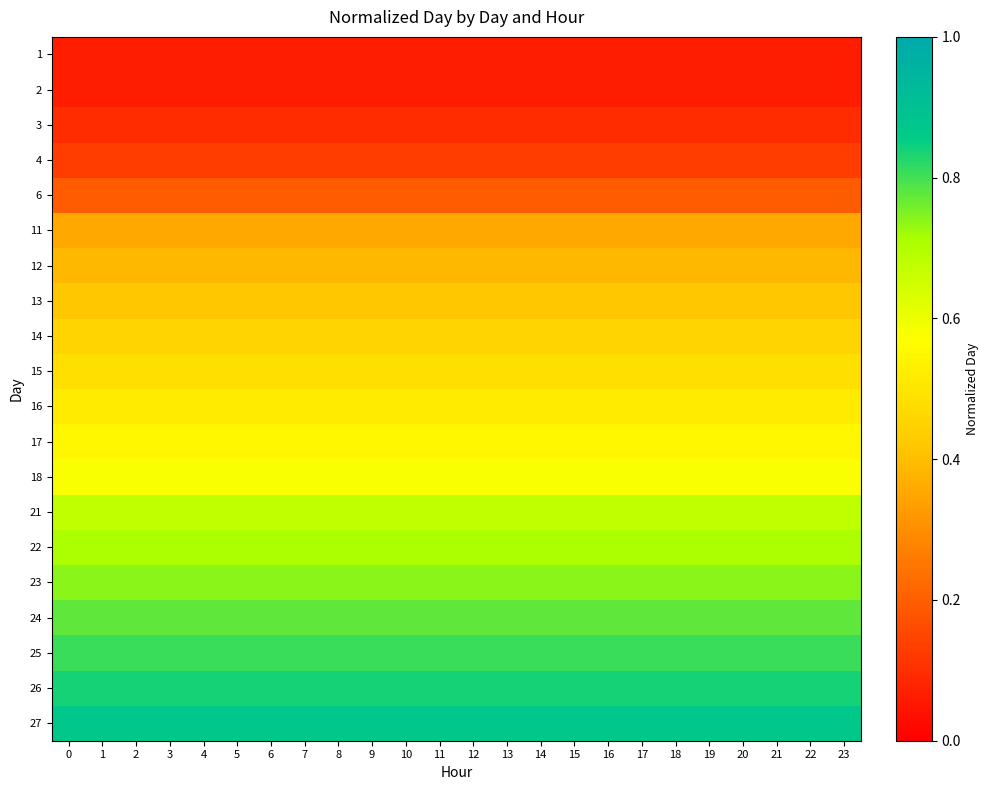

Reading left to right, extract all data points from this chart.

1: 0=0.1	1=0.1	2=0.1	3=0.1	4=0.1	5=0.1	6=0.1	7=0.1	8=0.1	9=0.1	10=0.1	11=0.1	12=0.1	13=0.1	14=0.1	15=0.1	16=0.1	17=0.1	18=0.1	19=0.1	20=0.1	21=0.1	22=0.1	23=0.1
2: 0=0.1	1=0.1	2=0.1	3=0.1	4=0.1	5=0.1	6=0.1	7=0.1	8=0.1	9=0.1	10=0.1	11=0.1	12=0.1	13=0.1	14=0.1	15=0.1	16=0.1	17=0.1	18=0.1	19=0.1	20=0.1	21=0.1	22=0.1	23=0.1
3: 0=0.1	1=0.1	2=0.1	3=0.1	4=0.1	5=0.1	6=0.1	7=0.1	8=0.1	9=0.1	10=0.1	11=0.1	12=0.1	13=0.1	14=0.1	15=0.1	16=0.1	17=0.1	18=0.1	19=0.1	20=0.1	21=0.1	22=0.1	23=0.1
4: 0=0.1	1=0.1	2=0.1	3=0.1	4=0.1	5=0.1	6=0.1	7=0.1	8=0.1	9=0.1	10=0.1	11=0.1	12=0.1	13=0.1	14=0.1	15=0.1	16=0.1	17=0.1	18=0.1	19=0.1	20=0.1	21=0.1	22=0.1	23=0.1
6: 0=0.2	1=0.2	2=0.2	3=0.2	4=0.2	5=0.2	6=0.2	7=0.2	8=0.2	9=0.2	10=0.2	11=0.2	12=0.2	13=0.2	14=0.2	15=0.2	16=0.2	17=0.2	18=0.2	19=0.2	20=0.2	21=0.2	22=0.2	23=0.2
11: 0=0.4	1=0.4	2=0.4	3=0.4	4=0.4	5=0.4	6=0.4	7=0.4	8=0.4	9=0.4	10=0.4	11=0.4	12=0.4	13=0.4	14=0.4	15=0.4	16=0.4	17=0.4	18=0.4	19=0.4	20=0.4	21=0.4	22=0.4	23=0.4
12: 0=0.4	1=0.4	2=0.4	3=0.4	4=0.4	5=0.4	6=0.4	7=0.4	8=0.4	9=0.4	10=0.4	11=0.4	12=0.4	13=0.4	14=0.4	15=0.4	16=0.4	17=0.4	18=0.4	19=0.4	20=0.4	21=0.4	22=0.4	23=0.4
13: 0=0.4	1=0.4	2=0.4	3=0.4	4=0.4	5=0.4	6=0.4	7=0.4	8=0.4	9=0.4	10=0.4	11=0.4	12=0.4	13=0.4	14=0.4	15=0.4	16=0.4	17=0.4	18=0.4	19=0.4	20=0.4	21=0.4	22=0.4	23=0.4
14: 0=0.5	1=0.5	2=0.5	3=0.5	4=0.5	5=0.5	6=0.5	7=0.5	8=0.5	9=0.5	10=0.5	11=0.5	12=0.5	13=0.5	14=0.5	15=0.5	16=0.5	17=0.5	18=0.5	19=0.5	20=0.5	21=0.5	22=0.5	23=0.5
15: 0=0.5	1=0.5	2=0.5	3=0.5	4=0.5	5=0.5	6=0.5	7=0.5	8=0.5	9=0.5	10=0.5	11=0.5	12=0.5	13=0.5	14=0.5	15=0.5	16=0.5	17=0.5	18=0.5	19=0.5	20=0.5	21=0.5	22=0.5	23=0.5
16: 0=0.5	1=0.5	2=0.5	3=0.5	4=0.5	5=0.5	6=0.5	7=0.5	8=0.5	9=0.5	10=0.5	11=0.5	12=0.5	13=0.5	14=0.5	15=0.5	16=0.5	17=0.5	18=0.5	19=0.5	20=0.5	21=0.5	22=0.5	23=0.5
17: 0=0.5	1=0.5	2=0.5	3=0.5	4=0.5	5=0.5	6=0.5	7=0.5	8=0.5	9=0.5	10=0.5	11=0.5	12=0.5	13=0.5	14=0.5	15=0.5	16=0.5	17=0.5	18=0.5	19=0.5	20=0.5	21=0.5	22=0.5	23=0.5
18: 0=0.6	1=0.6	2=0.6	3=0.6	4=0.6	5=0.6	6=0.6	7=0.6	8=0.6	9=0.6	10=0.6	11=0.6	12=0.6	13=0.6	14=0.6	15=0.6	16=0.6	17=0.6	18=0.6	19=0.6	20=0.6	21=0.6	22=0.6	23=0.6
21: 0=0.7	1=0.7	2=0.7	3=0.7	4=0.7	5=0.7	6=0.7	7=0.7	8=0.7	9=0.7	10=0.7	11=0.7	12=0.7	13=0.7	14=0.7	15=0.7	16=0.7	17=0.7	18=0.7	19=0.7	20=0.7	21=0.7	22=0.7	23=0.7
22: 0=0.7	1=0.7	2=0.7	3=0.7	4=0.7	5=0.7	6=0.7	7=0.7	8=0.7	9=0.7	10=0.7	11=0.7	12=0.7	13=0.7	14=0.7	15=0.7	16=0.7	17=0.7	18=0.7	19=0.7	20=0.7	21=0.7	22=0.7	23=0.7
23: 0=0.7	1=0.7	2=0.7	3=0.7	4=0.7	5=0.7	6=0.7	7=0.7	8=0.7	9=0.7	10=0.7	11=0.7	12=0.7	13=0.7	14=0.7	15=0.7	16=0.7	17=0.7	18=0.7	19=0.7	20=0.7	21=0.7	22=0.7	23=0.7
24: 0=0.8	1=0.8	2=0.8	3=0.8	4=0.8	5=0.8	6=0.8	7=0.8	8=0.8	9=0.8	10=0.8	11=0.8	12=0.8	13=0.8	14=0.8	15=0.8	16=0.8	17=0.8	18=0.8	19=0.8	20=0.8	21=0.8	22=0.8	23=0.8
25: 0=0.8	1=0.8	2=0.8	3=0.8	4=0.8	5=0.8	6=0.8	7=0.8	8=0.8	9=0.8	10=0.8	11=0.8	12=0.8	13=0.8	14=0.8	15=0.8	16=0.8	17=0.8	18=0.8	19=0.8	20=0.8	21=0.8	22=0.8	23=0.8
26: 0=0.8	1=0.8	2=0.8	3=0.8	4=0.8	5=0.8	6=0.8	7=0.8	8=0.8	9=0.8	10=0.8	11=0.8	12=0.8	13=0.8	14=0.8	15=0.8	16=0.8	17=0.8	18=0.8	19=0.8	20=0.8	21=0.8	22=0.8	23=0.8
27: 0=0.9	1=0.9	2=0.9	3=0.9	4=0.9	5=0.9	6=0.9	7=0.9	8=0.9	9=0.9	10=0.9	11=0.9	12=0.9	13=0.9	14=0.9	15=0.9	16=0.9	17=0.9	18=0.9	19=0.9	20=0.9	21=0.9	22=0.9	23=0.9